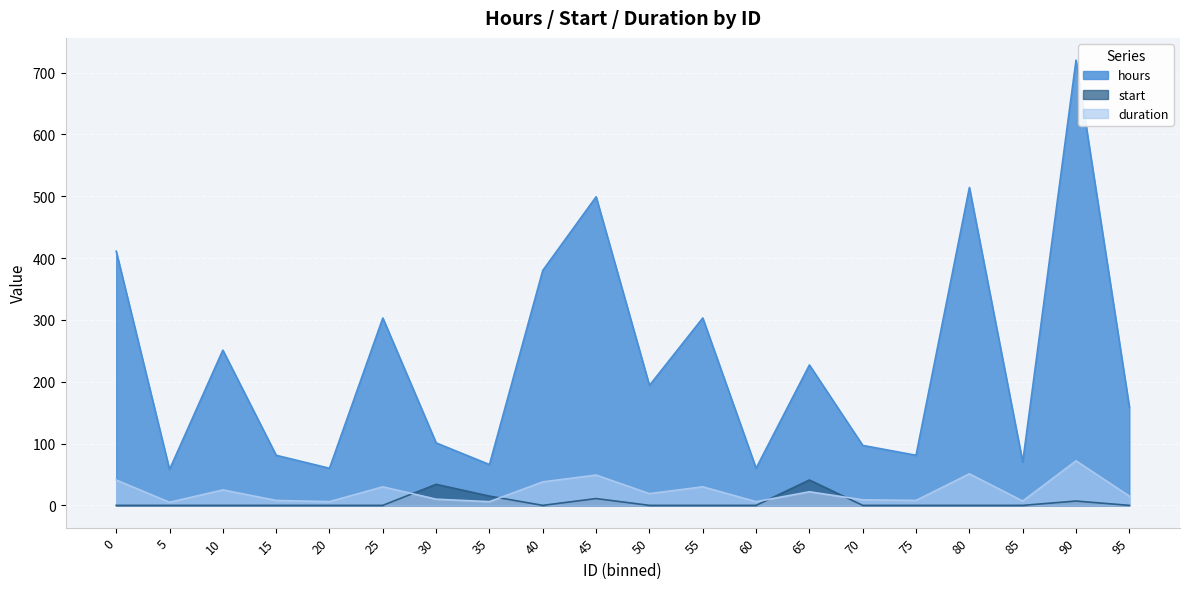

Reading left to right, what are all the values shown in this chart?

hours: 411	58	251	81	60	303	101	66	380	499	194	303	60	227	97	81	514	70	720	159
start: 0	0	0	0	0	0	34	15	0	11	0	0	0	41	0	0	0	0	7	0
duration: 41	5	25	8	6	30	10	6	38	49	19	30	6	22	9	8	51	7	72	15